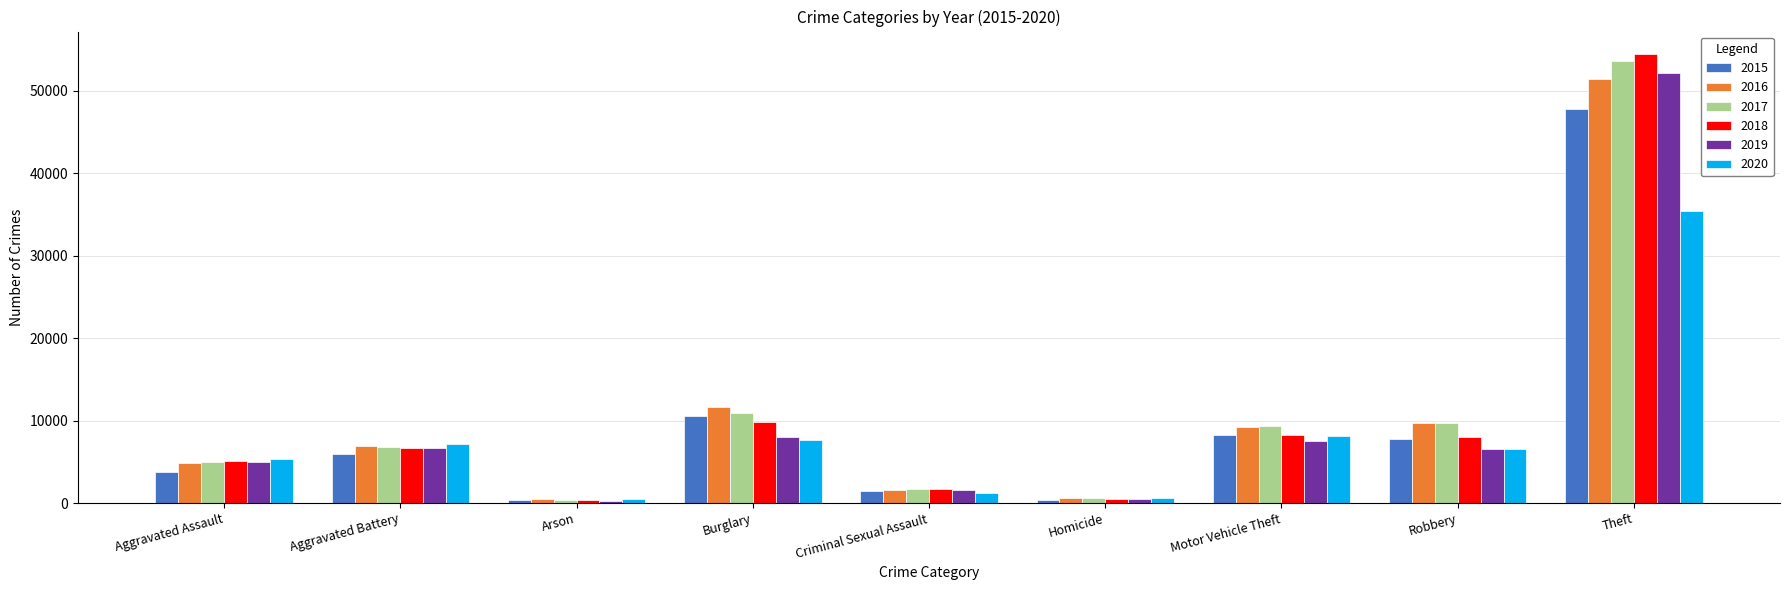

How many series are shown in this chart?

6